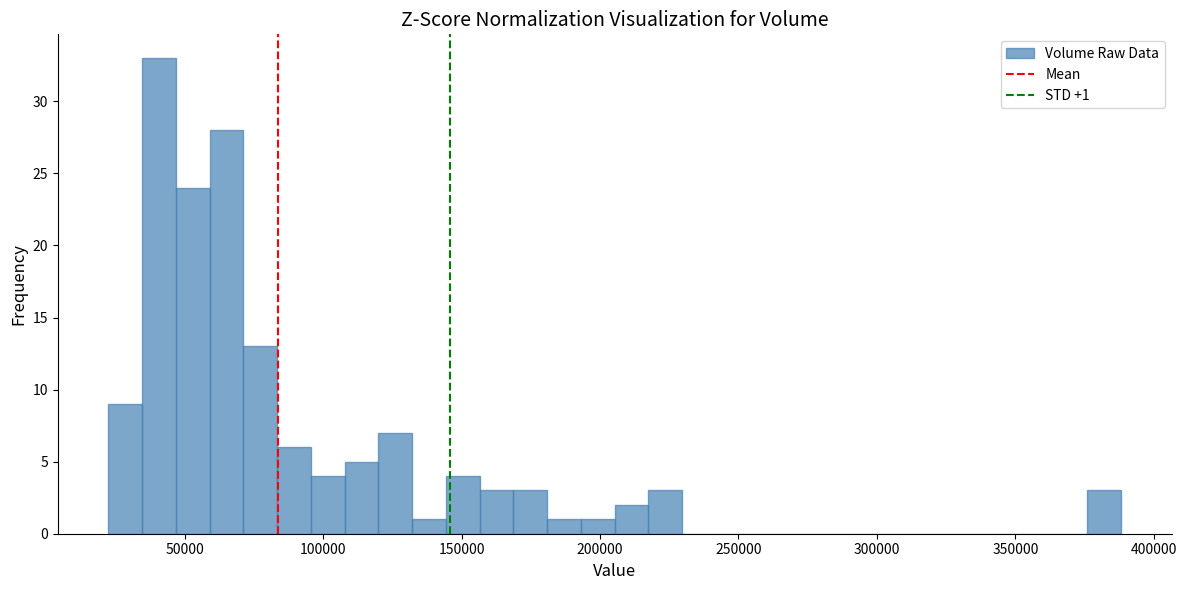

Around what value on the x-axis is the tallest bar? Give the approximate position of its centre, as read against the axis.

40000